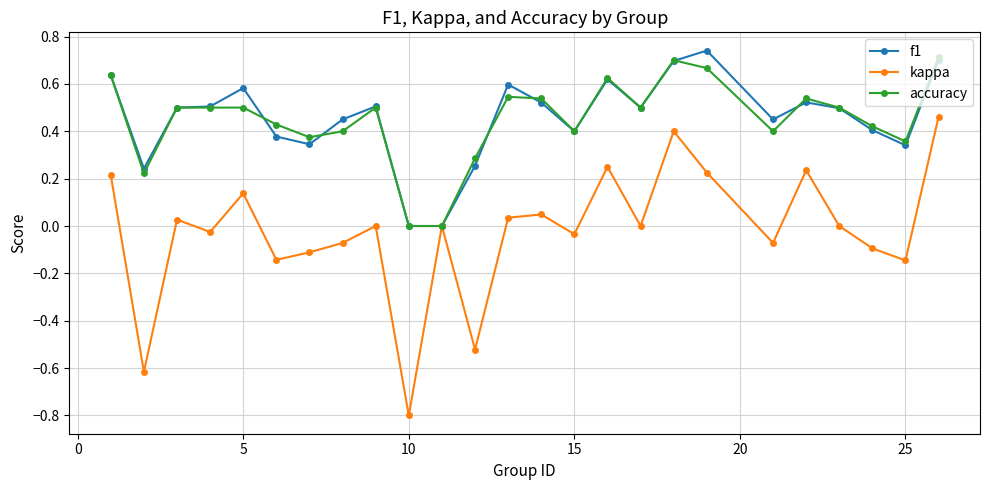

Which series has the widest spread of values?

kappa